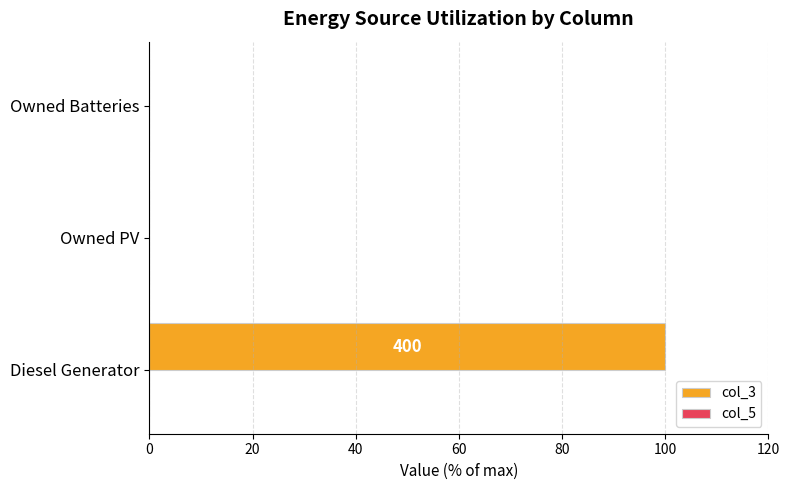

Between Diesel Generator and Owned PV, which is larger?

Diesel Generator